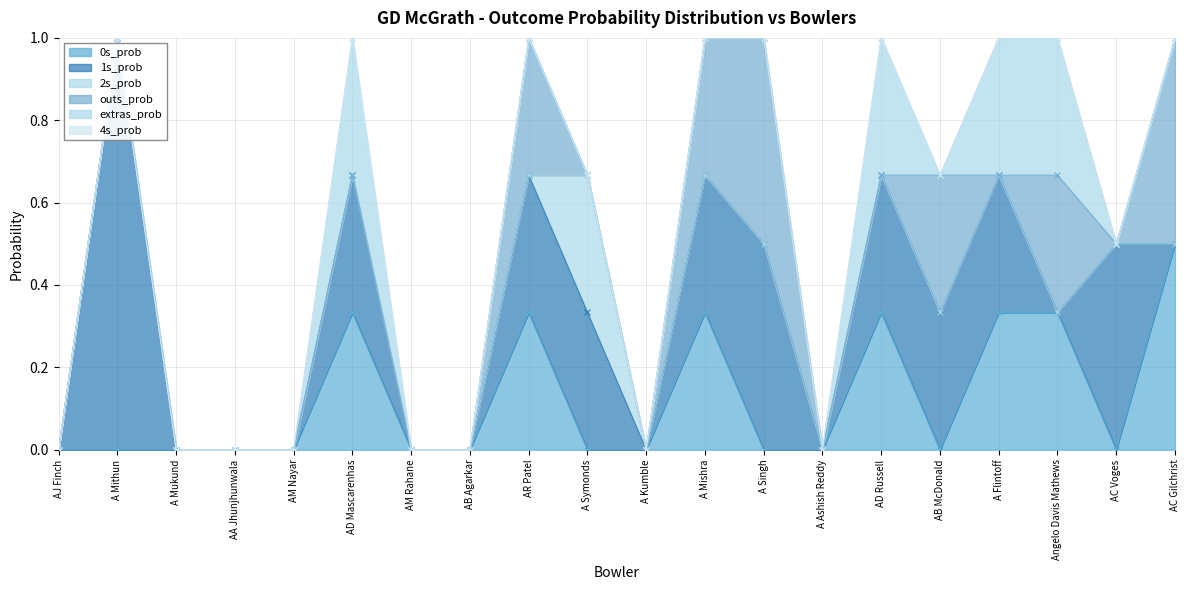

Reading left to right, extract all data points from this chart.

0s_prob: AJ Finch=0.0	A Mithun=0.0	A Mukund=0.0	AA Jhunjhunwala=0.0	AM Nayar=0.0	AD Mascarenhas=0.3	AM Rahane=0.0	AB Agarkar=0.0	AR Patel=0.3	A Symonds=0.0	A Kumble=0.0	A Mishra=0.3	A Singh=0.0	A Ashish Reddy=0.0	AD Russell=0.3	AB McDonald=0.0	A Flintoff=0.3	Angelo Davis Mathews=0.3	AC Voges=0.0	AC Gilchrist=0.5
1s_prob: AJ Finch=0.0	A Mithun=1.0	A Mukund=0.0	AA Jhunjhunwala=0.0	AM Nayar=0.0	AD Mascarenhas=0.3	AM Rahane=0.0	AB Agarkar=0.0	AR Patel=0.3	A Symonds=0.3	A Kumble=0.0	A Mishra=0.3	A Singh=0.5	A Ashish Reddy=0.0	AD Russell=0.3	AB McDonald=0.3	A Flintoff=0.3	Angelo Davis Mathews=0.0	AC Voges=0.5	AC Gilchrist=0.0
2s_prob: AJ Finch=0.0	A Mithun=0.0	A Mukund=0.0	AA Jhunjhunwala=0.0	AM Nayar=0.0	AD Mascarenhas=0.0	AM Rahane=0.0	AB Agarkar=0.0	AR Patel=0.0	A Symonds=0.3	A Kumble=0.0	A Mishra=0.0	A Singh=0.0	A Ashish Reddy=0.0	AD Russell=0.0	AB McDonald=0.0	A Flintoff=0.0	Angelo Davis Mathews=0.0	AC Voges=0.0	AC Gilchrist=0.0
outs_prob: AJ Finch=0.0	A Mithun=0.0	A Mukund=0.0	AA Jhunjhunwala=0.0	AM Nayar=0.0	AD Mascarenhas=0.0	AM Rahane=0.0	AB Agarkar=0.0	AR Patel=0.3	A Symonds=0.0	A Kumble=0.0	A Mishra=0.3	A Singh=0.5	A Ashish Reddy=0.0	AD Russell=0.0	AB McDonald=0.3	A Flintoff=0.0	Angelo Davis Mathews=0.3	AC Voges=0.0	AC Gilchrist=0.5
extras_prob: AJ Finch=0.0	A Mithun=0.0	A Mukund=0.0	AA Jhunjhunwala=0.0	AM Nayar=0.0	AD Mascarenhas=0.3	AM Rahane=0.0	AB Agarkar=0.0	AR Patel=0.0	A Symonds=0.0	A Kumble=0.0	A Mishra=0.0	A Singh=0.0	A Ashish Reddy=0.0	AD Russell=0.3	AB McDonald=0.0	A Flintoff=0.3	Angelo Davis Mathews=0.3	AC Voges=0.0	AC Gilchrist=0.0
4s_prob: AJ Finch=0.0	A Mithun=0.0	A Mukund=0.0	AA Jhunjhunwala=0.0	AM Nayar=0.0	AD Mascarenhas=0.0	AM Rahane=0.0	AB Agarkar=0.0	AR Patel=0.0	A Symonds=0.0	A Kumble=0.0	A Mishra=0.0	A Singh=0.0	A Ashish Reddy=0.0	AD Russell=0.0	AB McDonald=0.0	A Flintoff=0.0	Angelo Davis Mathews=0.0	AC Voges=0.0	AC Gilchrist=0.0